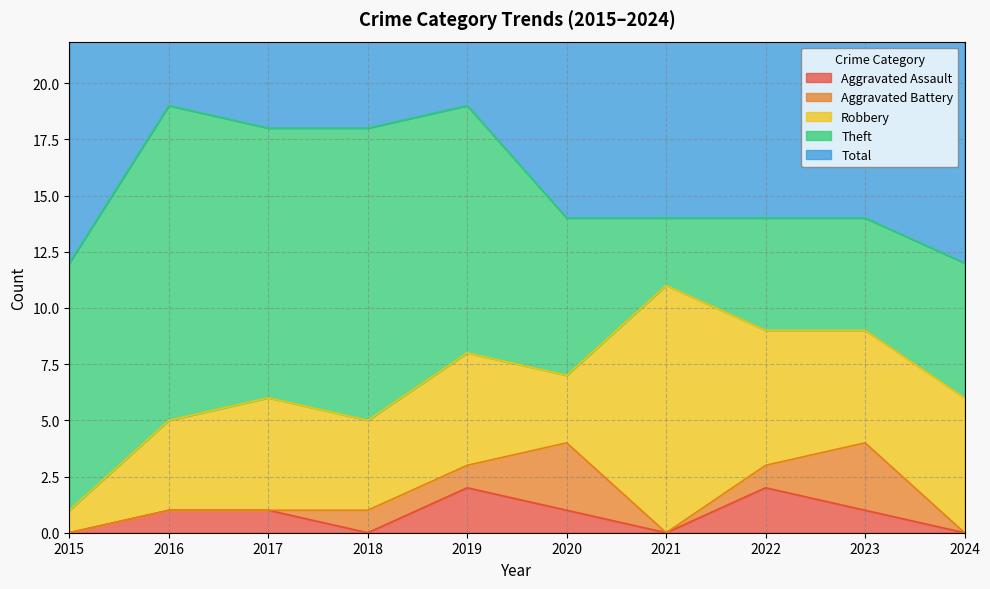

Which series has the largest range (max minus min)?

Theft